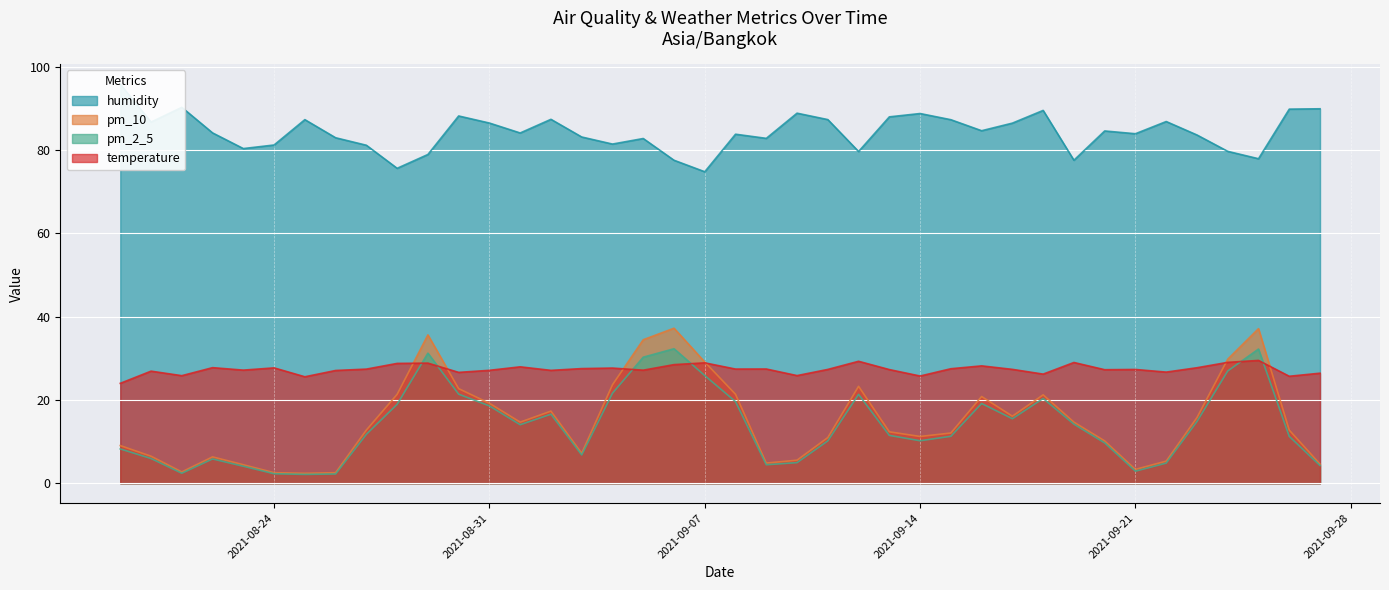

At which category does temperature reach its first local peak?

2021-08-20